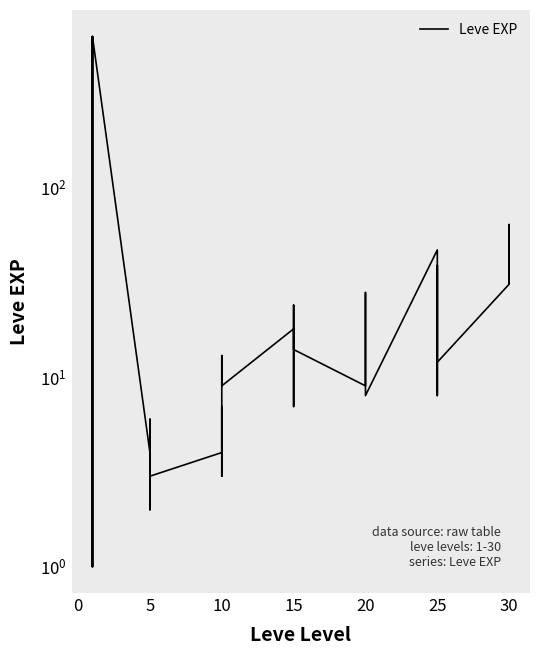

How many interior local valleys (lower than both neighbors) does the data have?

11